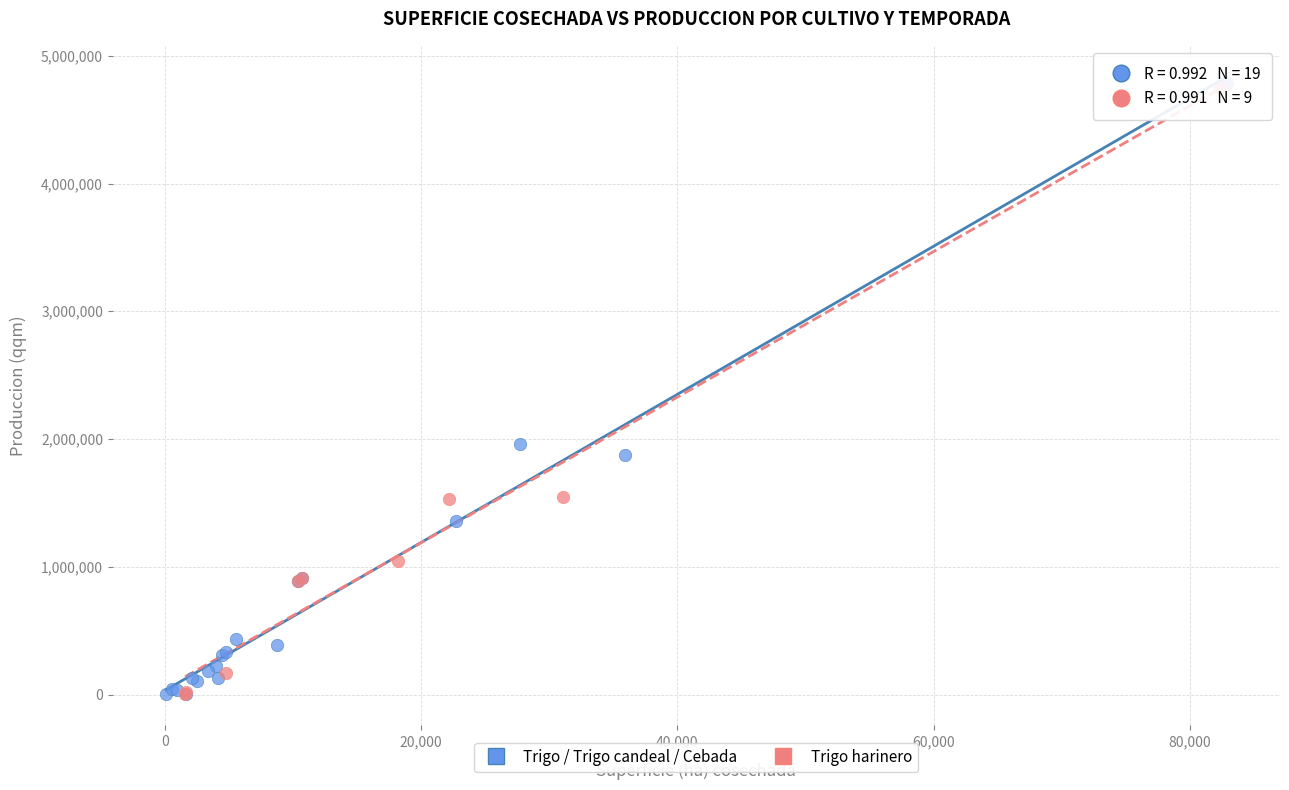

Which series has the widest spread of Y values?

Trigo / Trigo candeal / Cebada